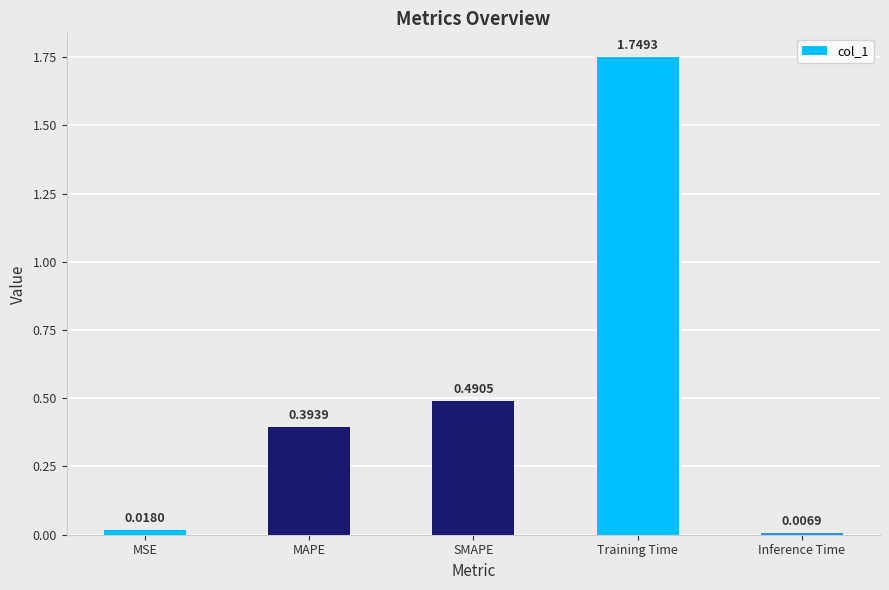

What is the sum of the values at MSE and Training Time?

1.8